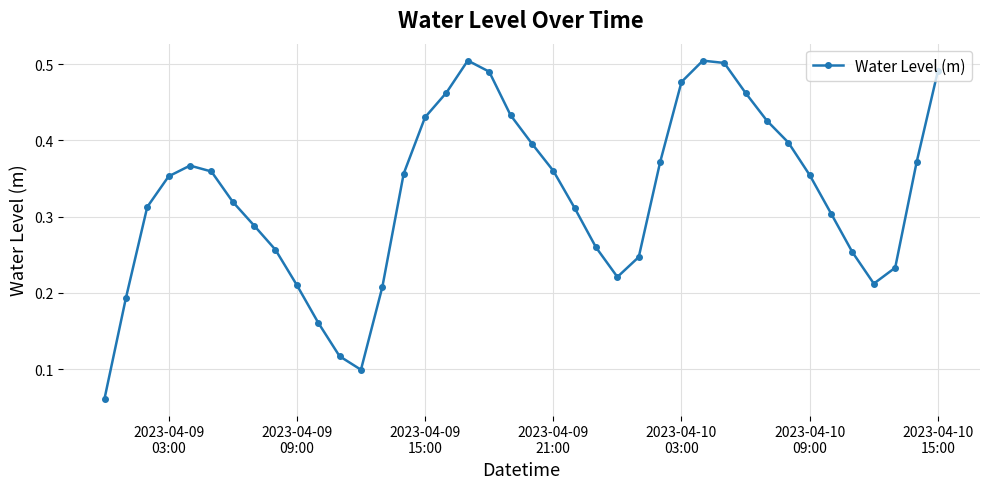

How many values are between 0 and 1?

40